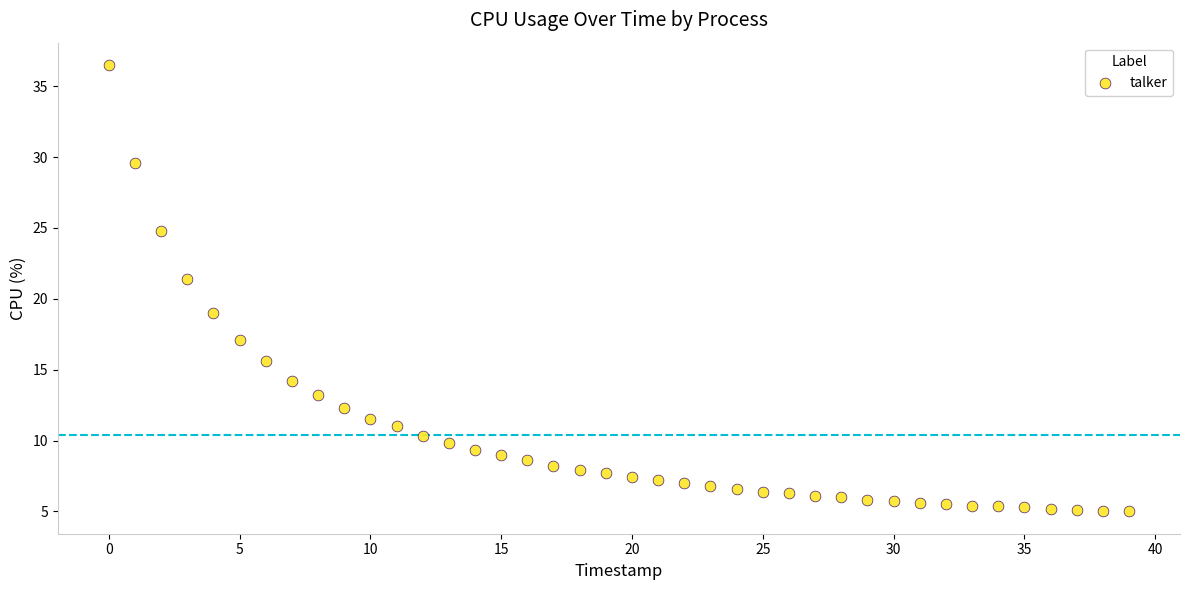

What is the range of Y values (max minus min)?

31.5